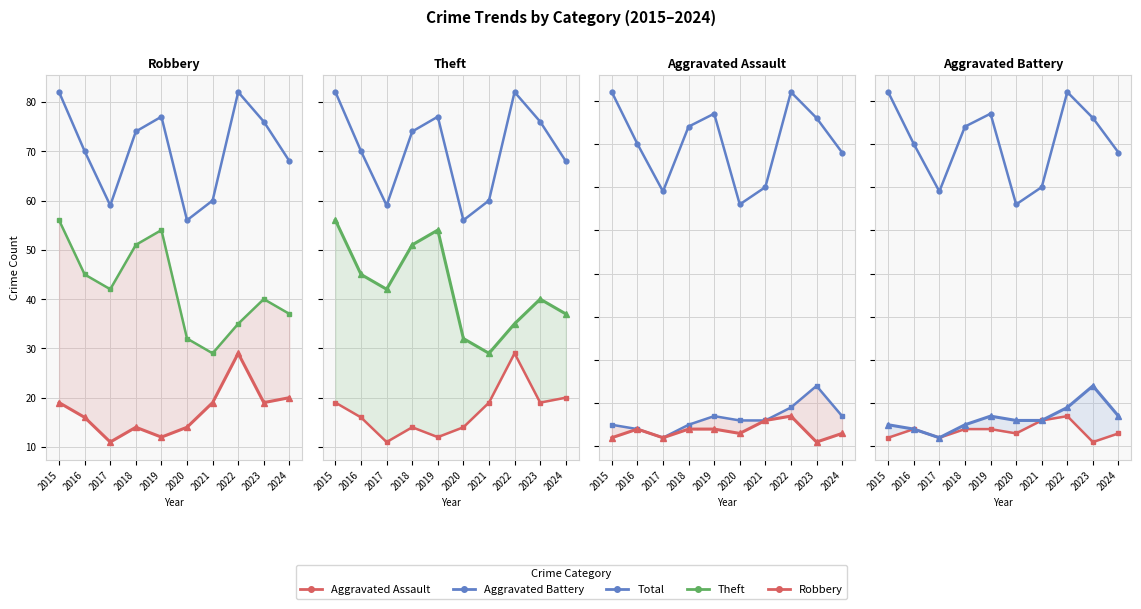

How many distinct data groups are displayed?

5